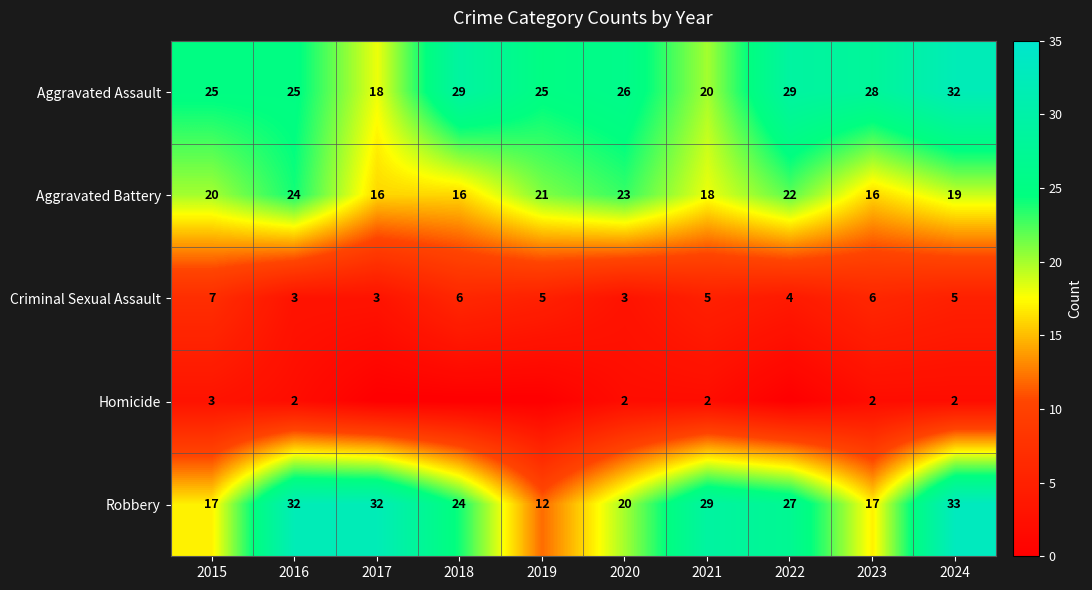

At 2016, list the series in order from largest to smallest.

Robbery, Aggravated Assault, Aggravated Battery, Criminal Sexual Assault, Homicide